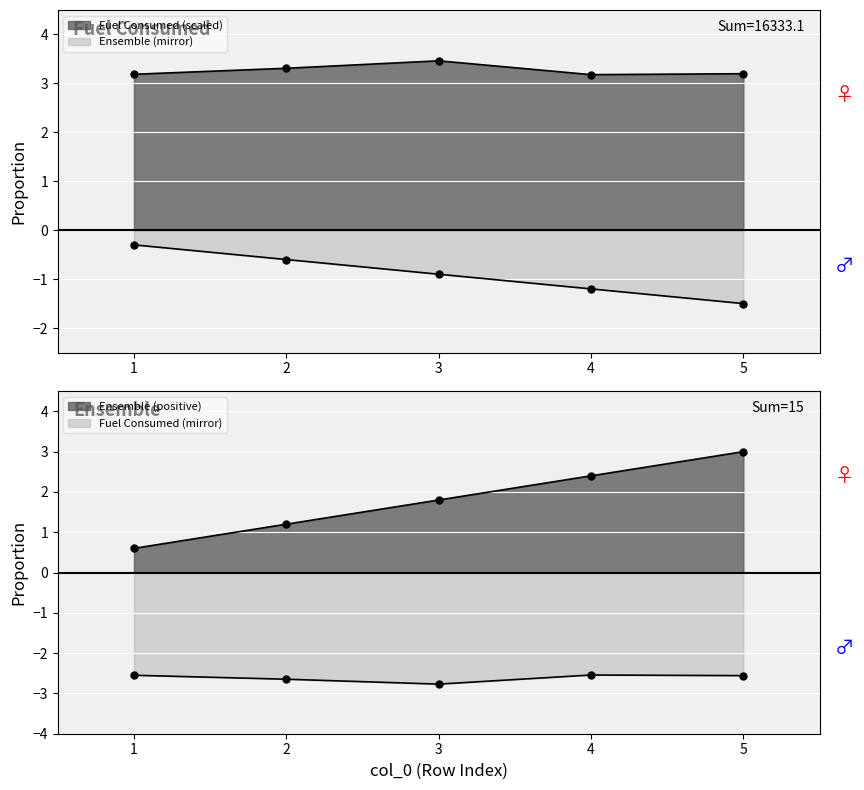

What are all the series names shown in the legend?

Ensemble, Fuel Consumed